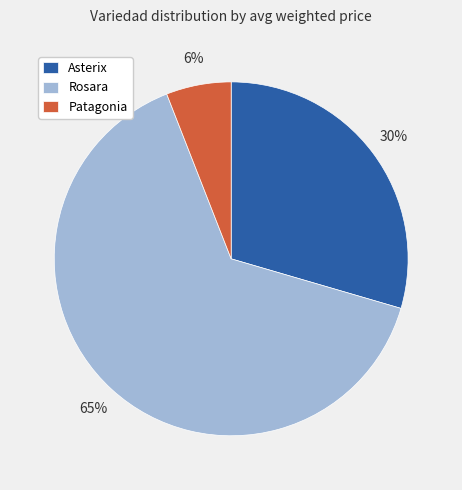

Which slice is the smallest?

Patagonia